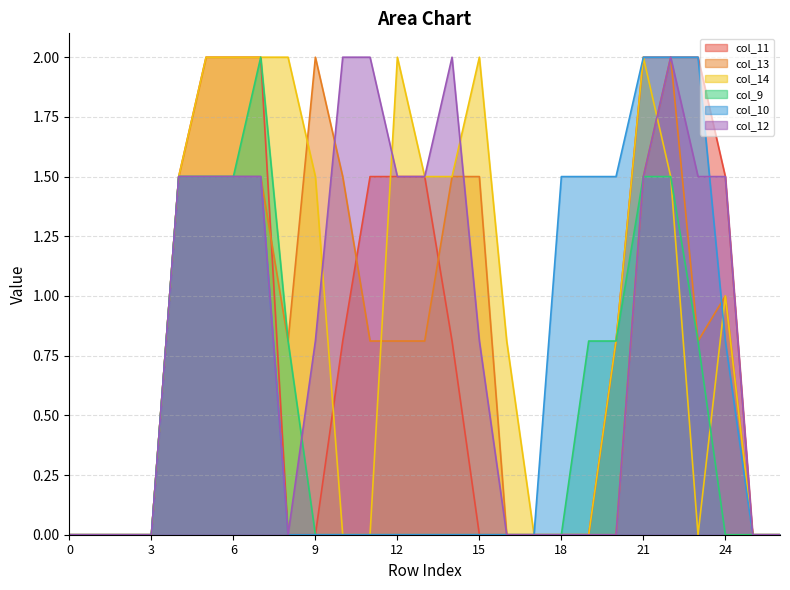

Which series changed the most between 11 and 26?

col_12